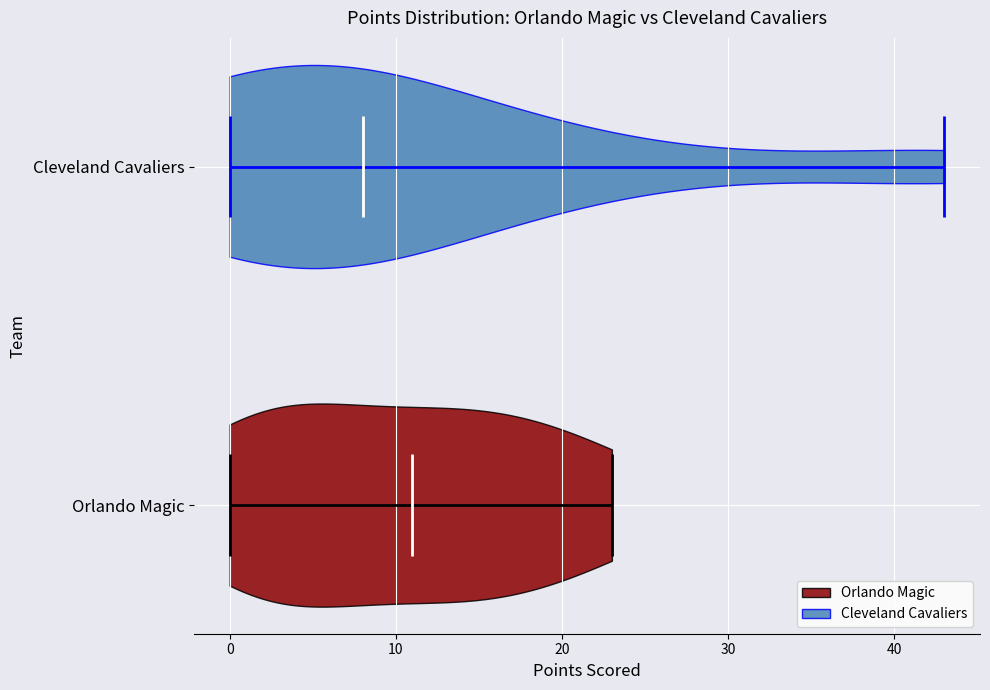

Which violin has the furthest to the left median line?

Cleveland Cavaliers